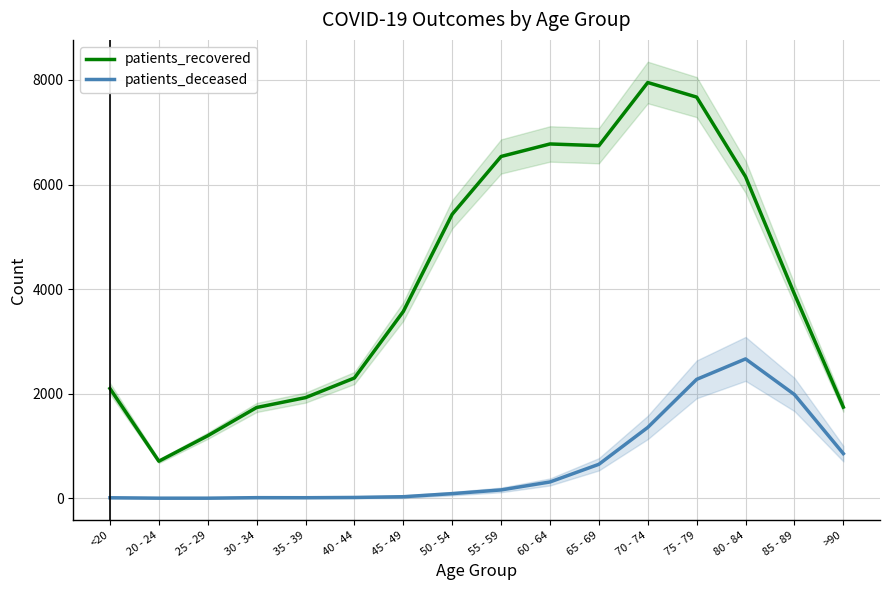

At how many categories does at least one series exceed 6939?

2